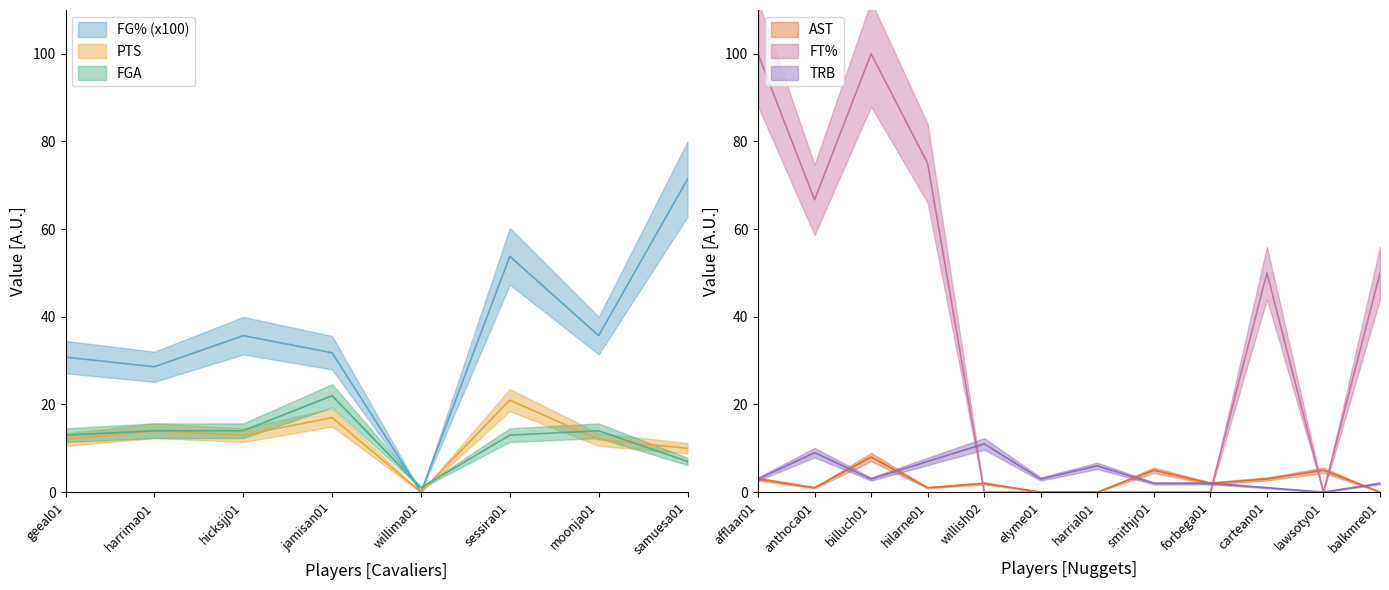

How many times do FGA and AST cross each other?

3